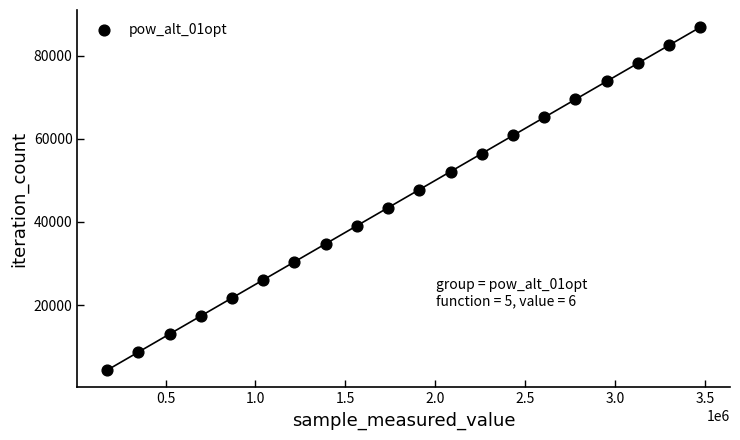

What is the range of X values (max minus min)?

3299160